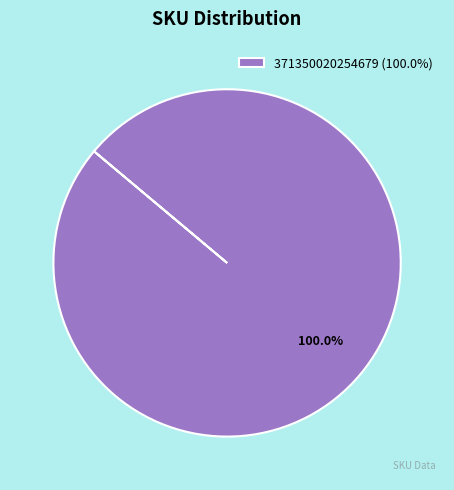

Rank the categories by value from lowest to highest.

371350020254679 (100.0%)